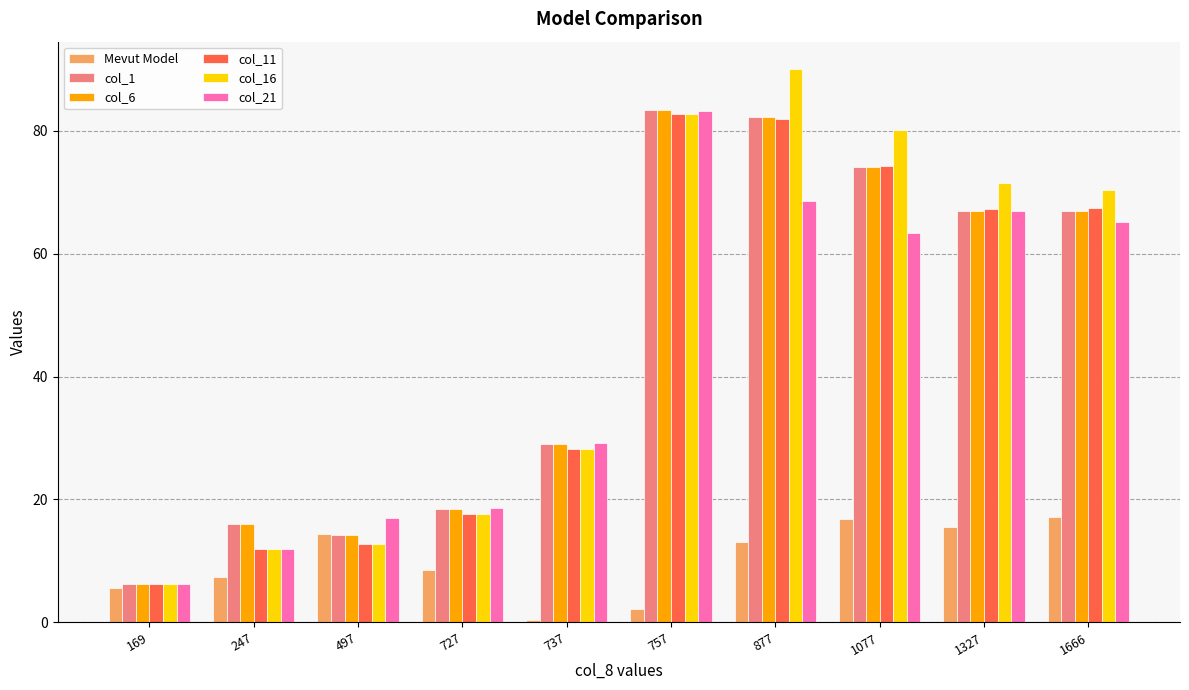

Between 169 and 877, which series saw the biggest shift?

col_16